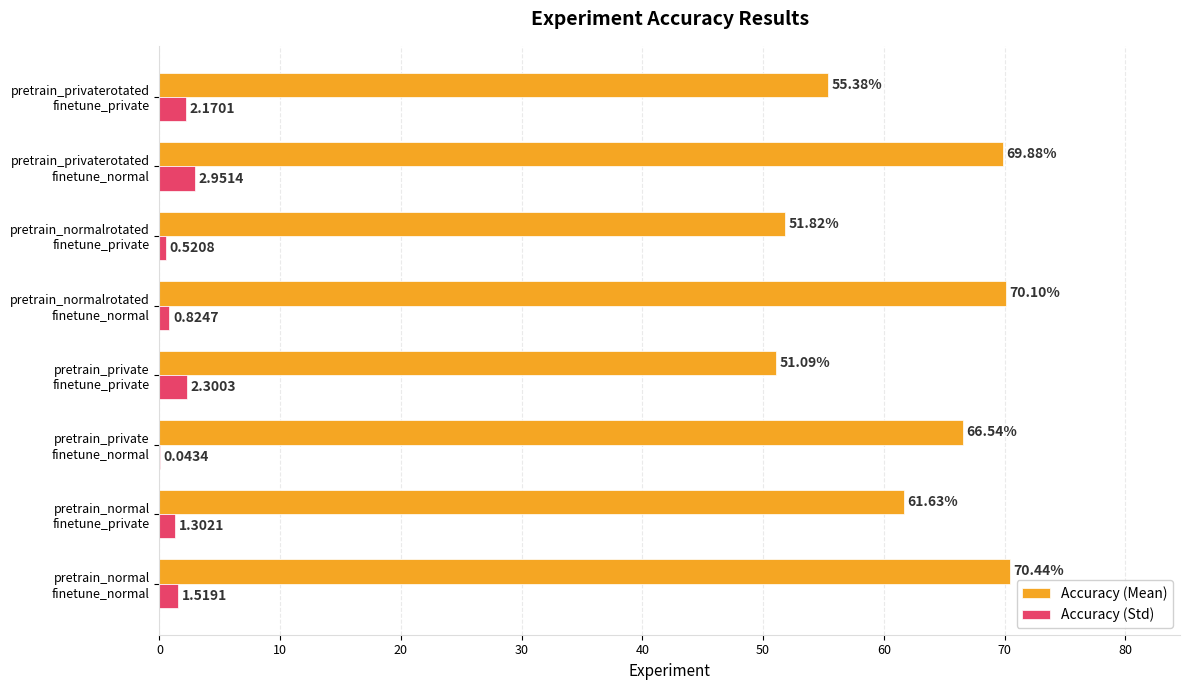

What is the sum of all Accuracy (Std) values?

11.6